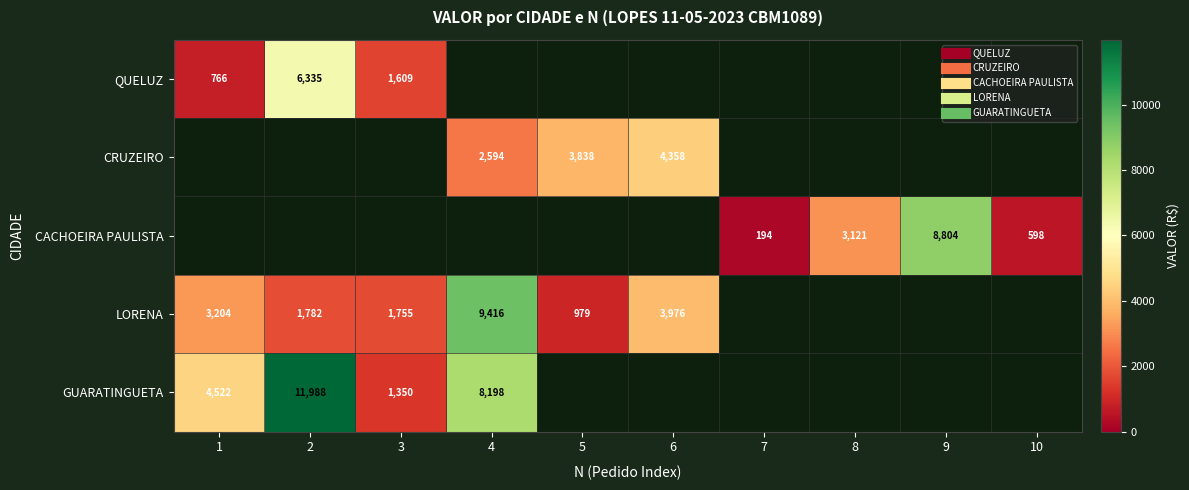

How many data points does each series have?

10